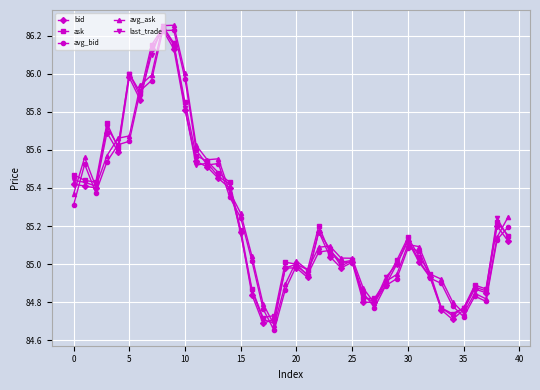

True or false: ask has more than 0 interior local peaks.

True